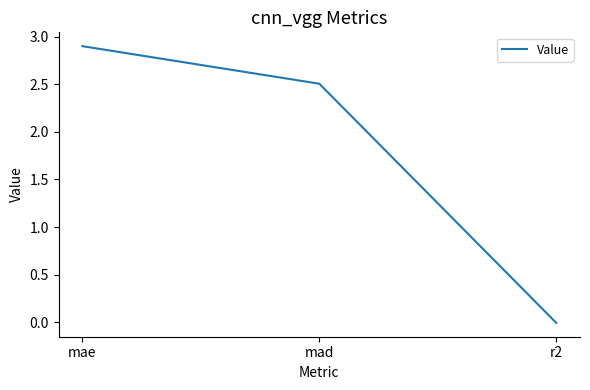

What is the difference between the maximum and second lowest values?

0.4